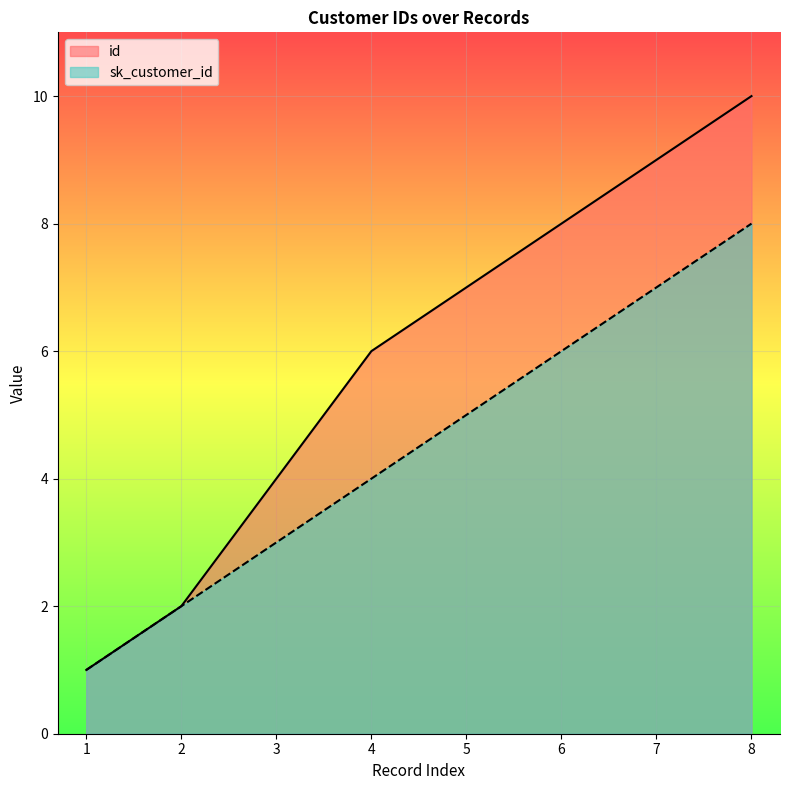

Which series has the largest total across all categories?

id